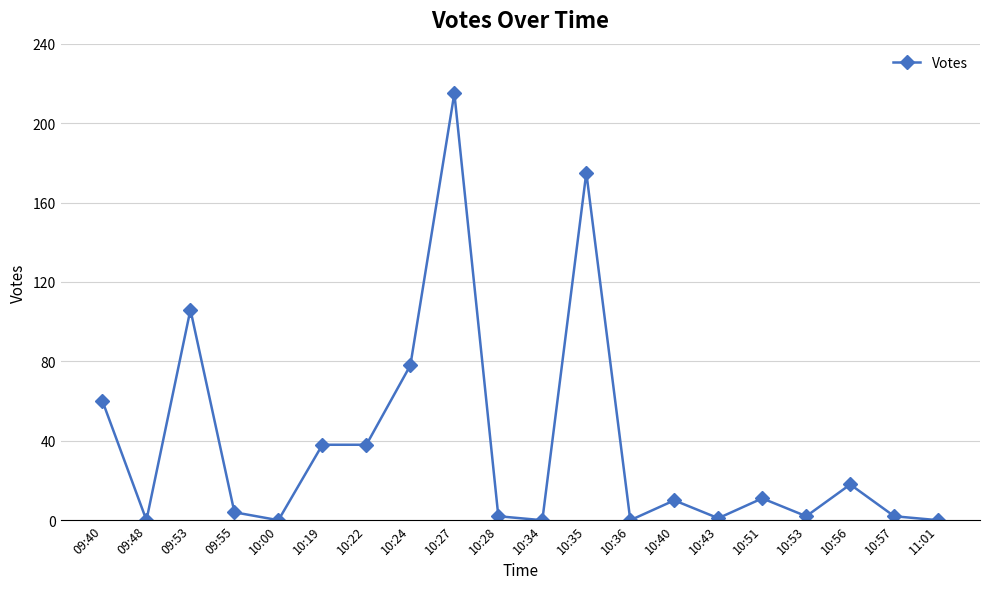

At which category does the data reach its first local valley?

09:48